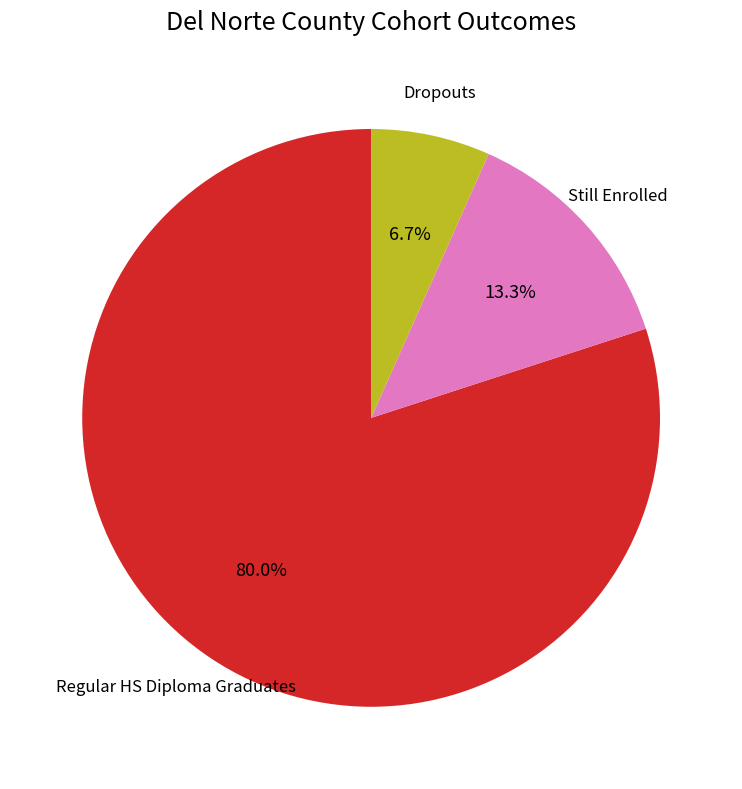

How many slices are in this pie chart?

3